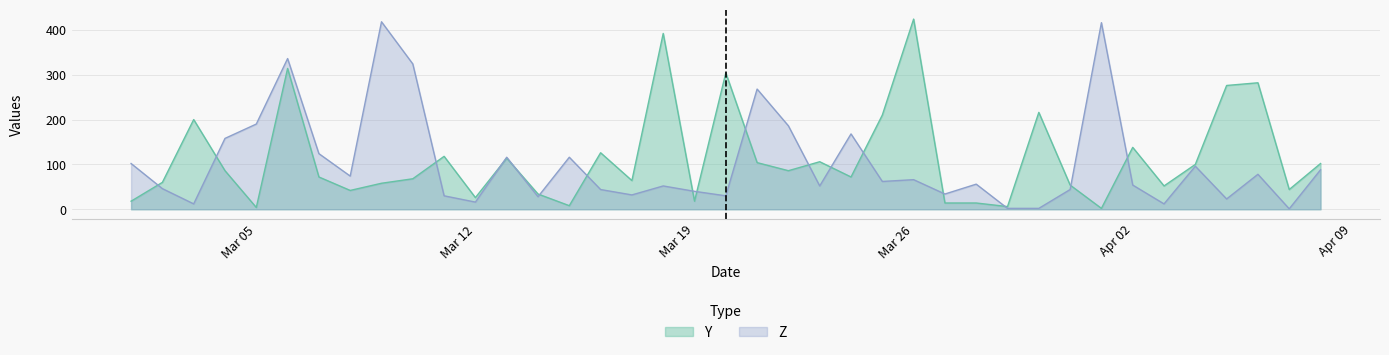

Rank the series by their average value, from lowest to highest.

Z, Y